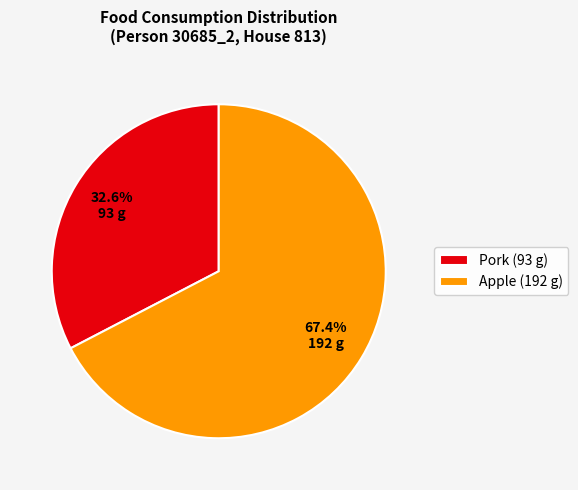

Which slice is the smallest?

Pork (93 g)